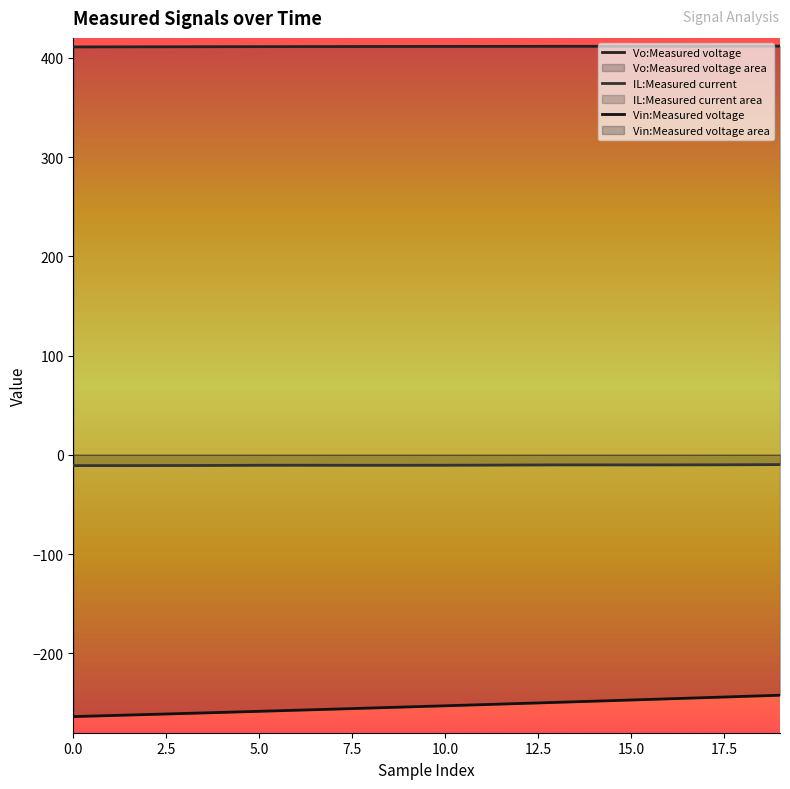

How many lines are shown in the chart?

3